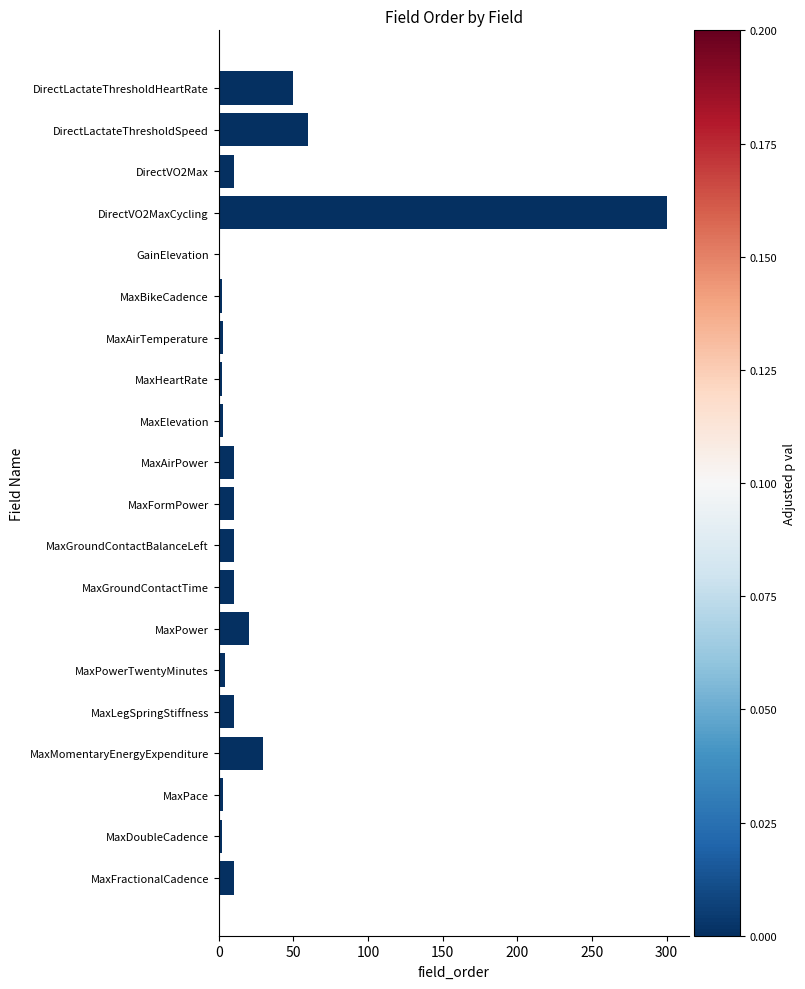

The value at DirectLactateThresholdHeartRate is 50. True or false?

True